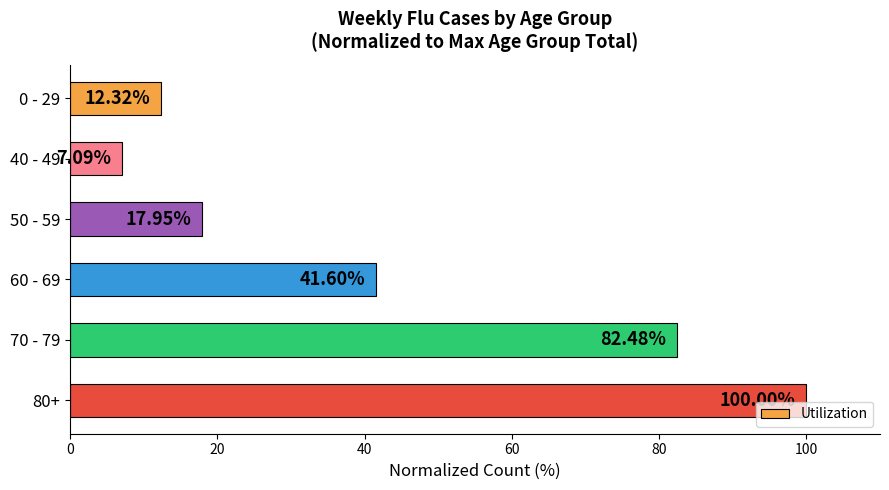

Rank the categories by value from highest to lowest.

80+, 70 - 79, 60 - 69, 50 - 59, 0 - 29, 40 - 49